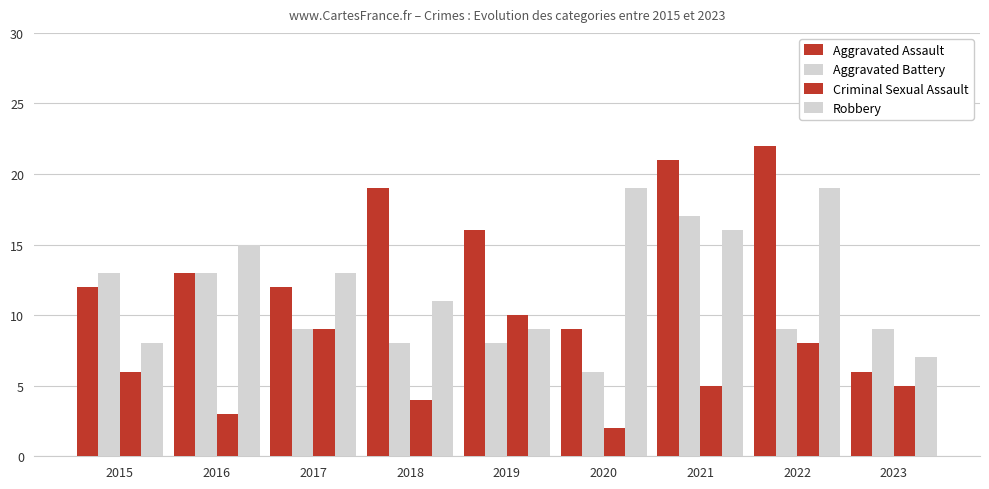

How many bars are there in total?

36